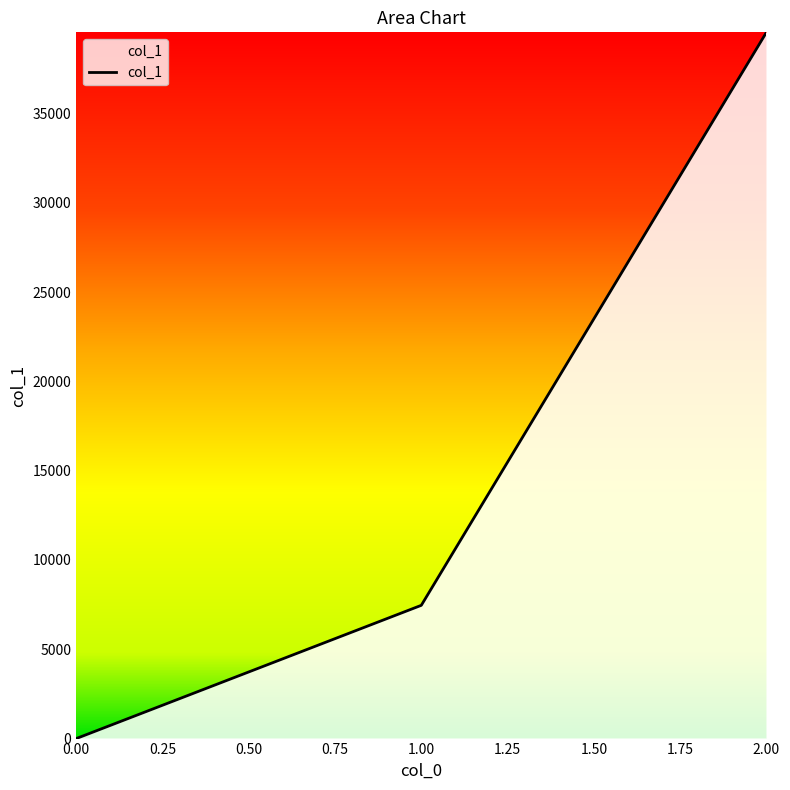

How many distinct data groups are displayed?

1